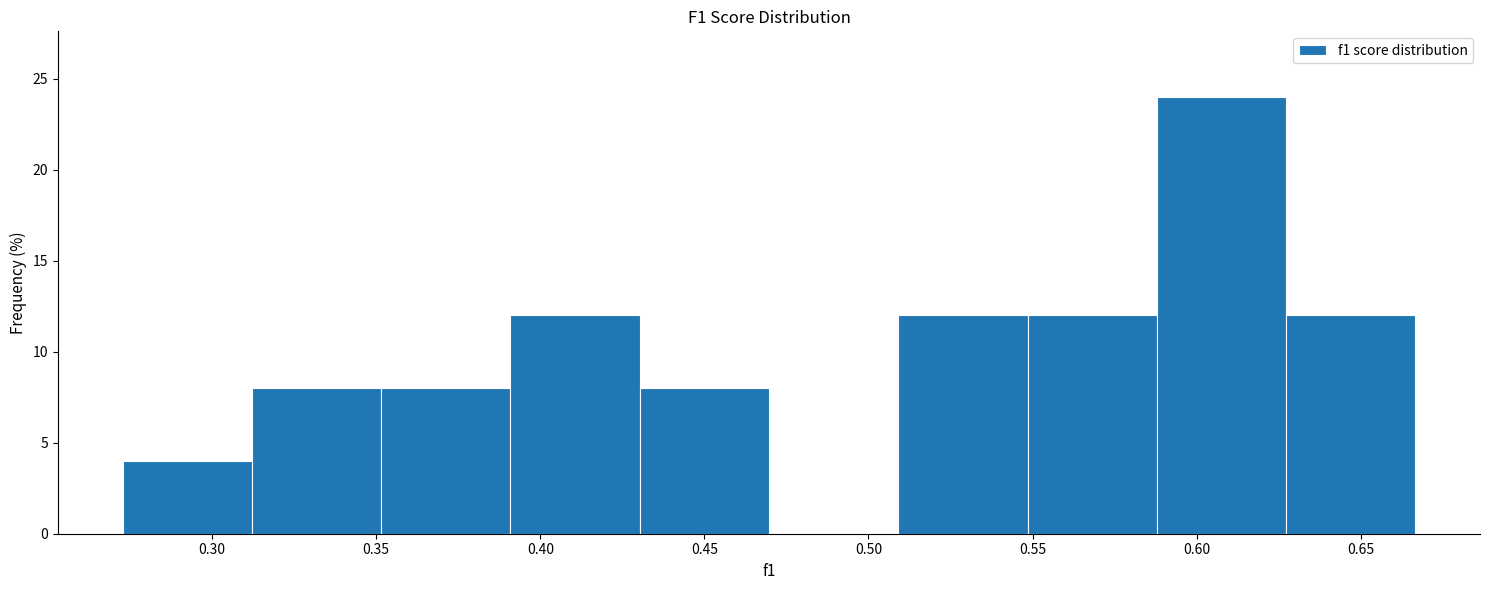

Reading left to right, transcribe this chart: for each bar, give the range it covers on the x-axis and its height. Neither the bar edges nor the heights are printed on the chart, so give them approximately, as read against the axes.

0.275 to 0.310: 4
0.310 to 0.350: 8
0.350 to 0.390: 8
0.390 to 0.430: 12
0.430 to 0.470: 8
0.470 to 0.510: 0
0.510 to 0.550: 12
0.550 to 0.590: 12
0.590 to 0.625: 24
0.625 to 0.665: 12